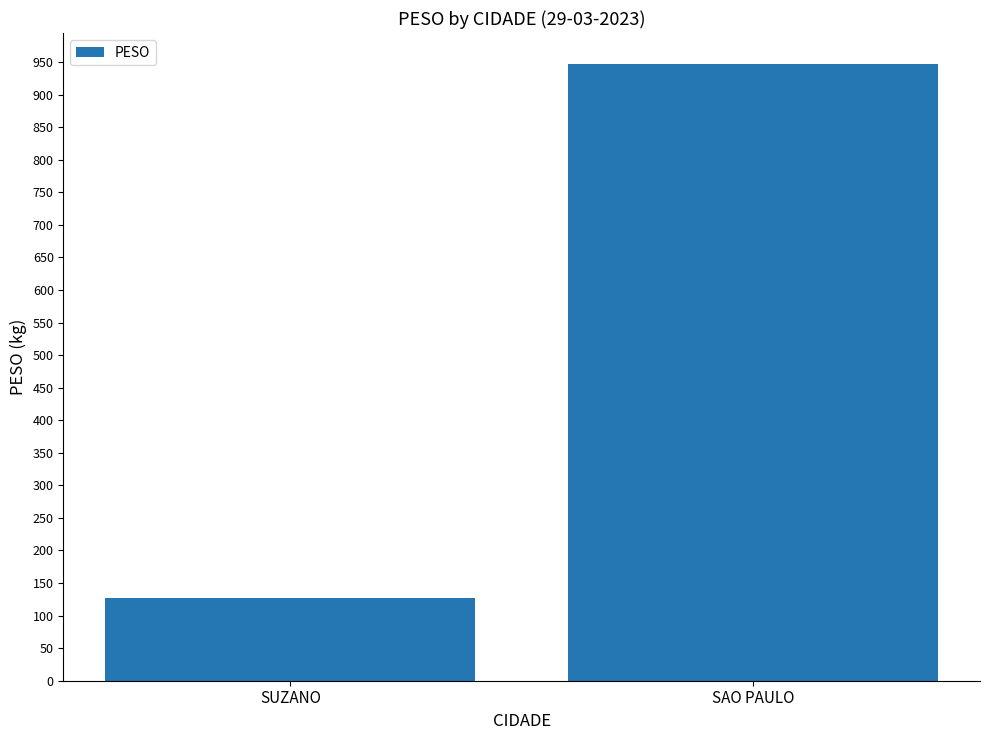

Is it true that the value at SUZANO is 127.3?

True